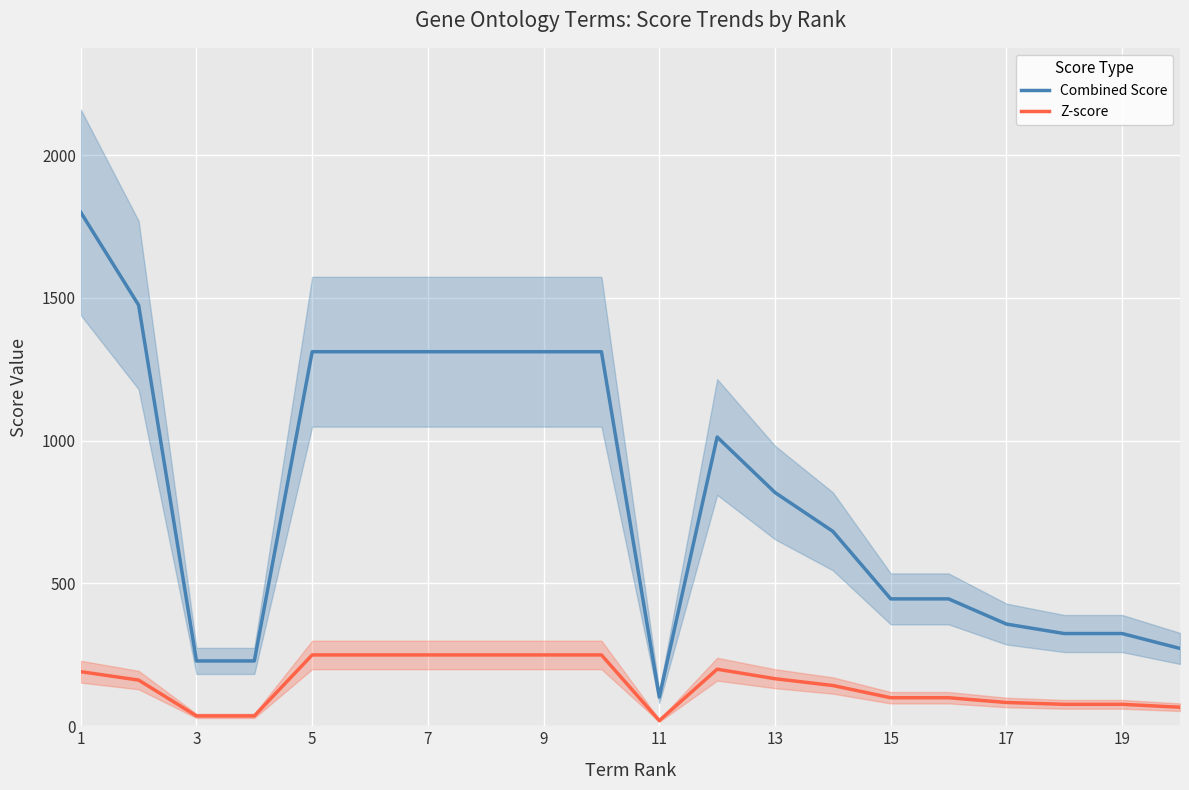

True or false: Combined Score has more than 1 points higher than both neighbors.

False